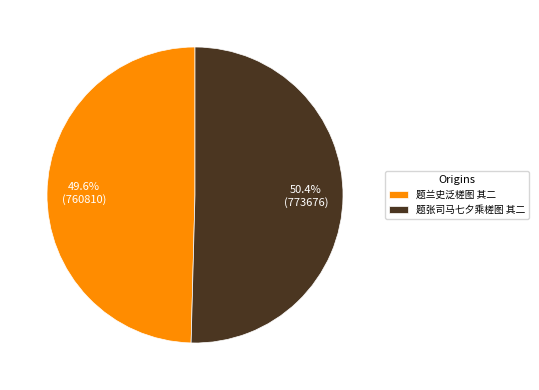

Count the number of slices in the pie.

2